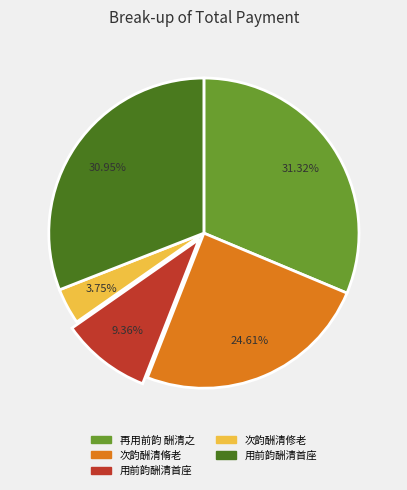

Count the number of slices in the pie.

5